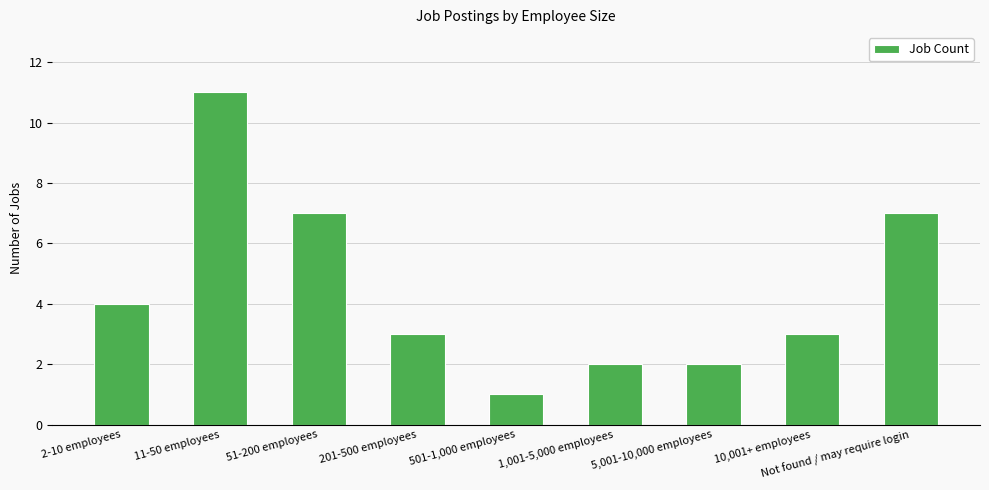

What is the minimum value shown in the chart?

1